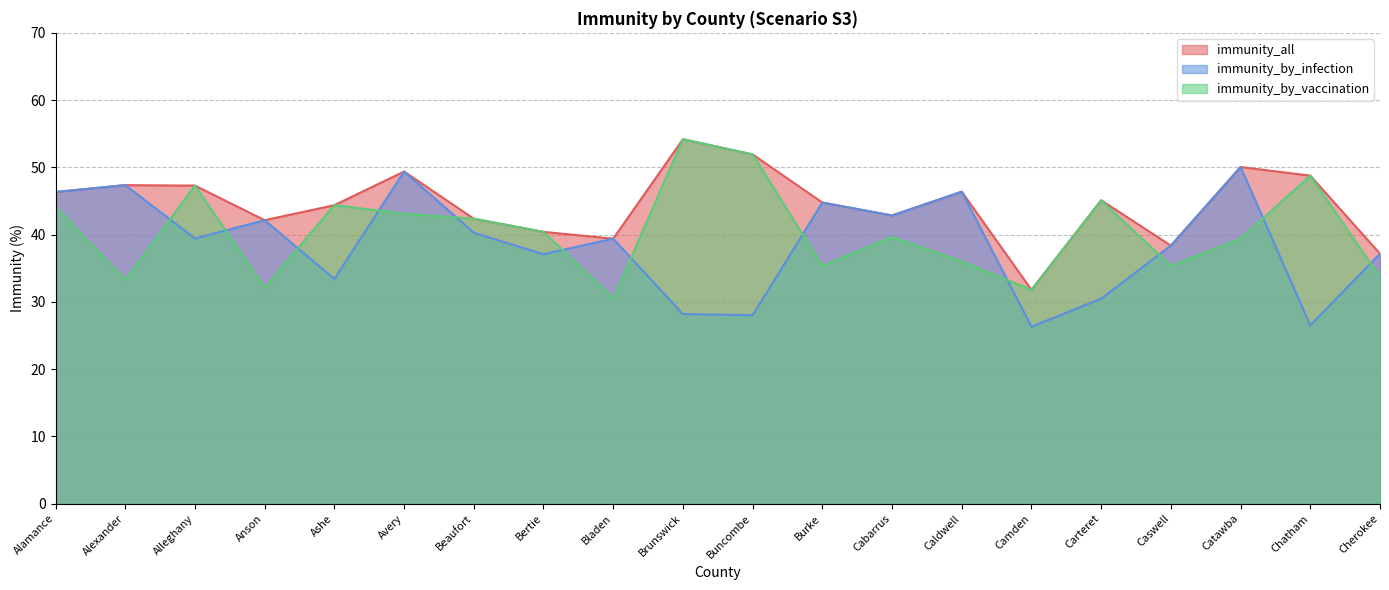

What is the difference between the highest and lowest values at Bertie?

3.3